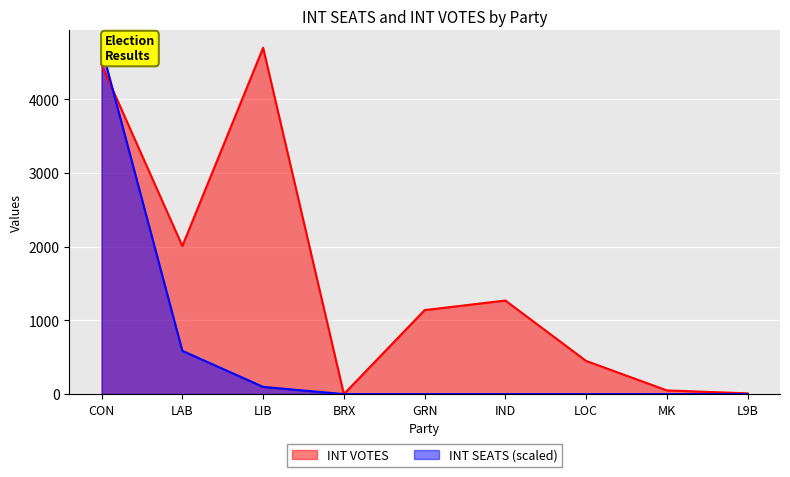

Between GRN and L9B, which series saw the biggest shift?

INT VOTES